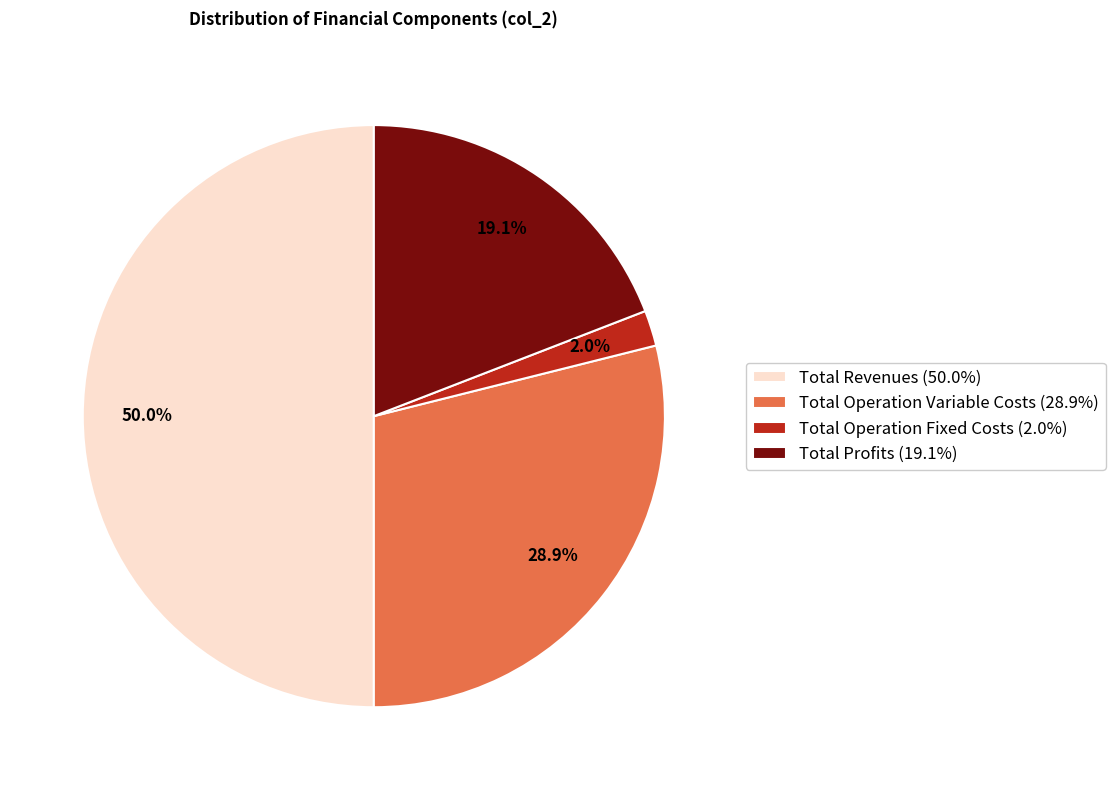

What percentage is NOT represented by Total Revenues (50.0%)?

50.0%